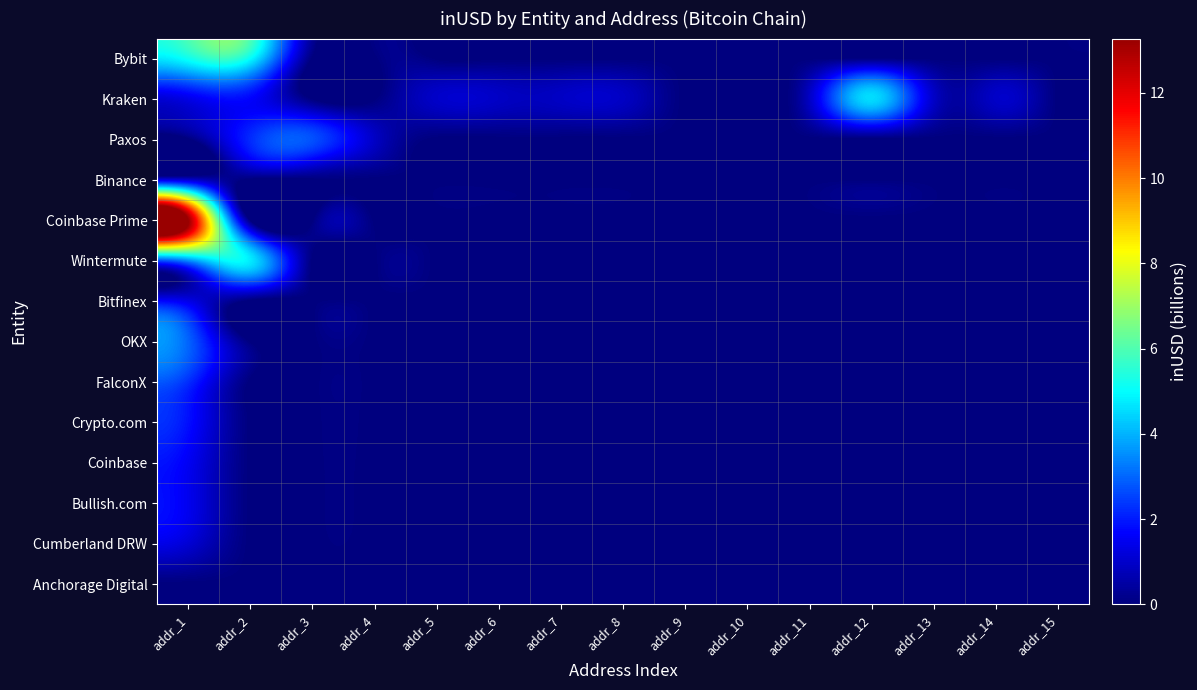

Which series changed the most between addr_2 and addr_7?

Bybit